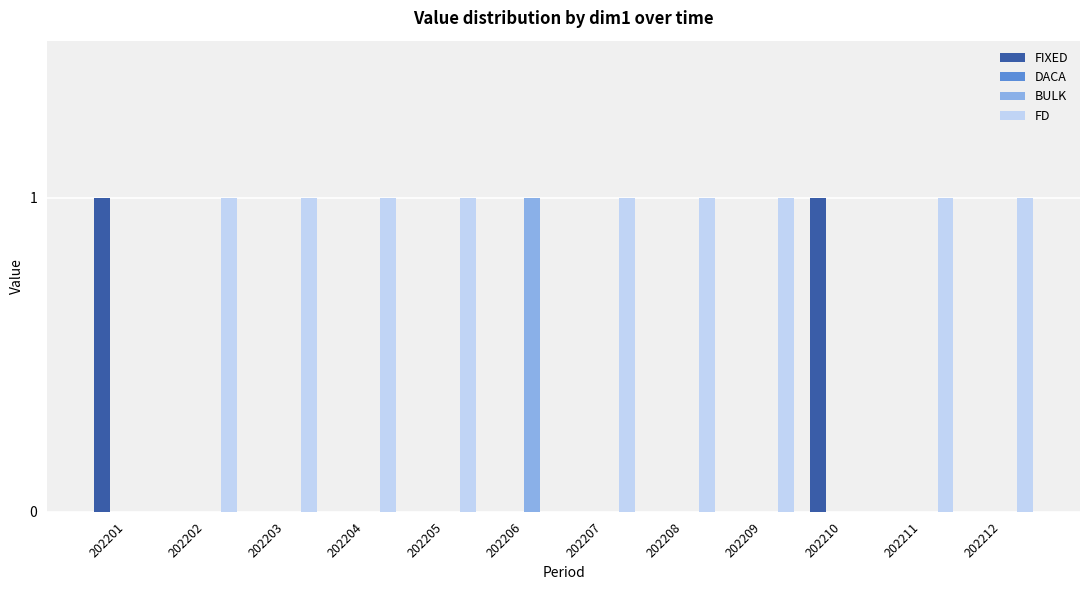

Which series has the largest total across all categories?

FD